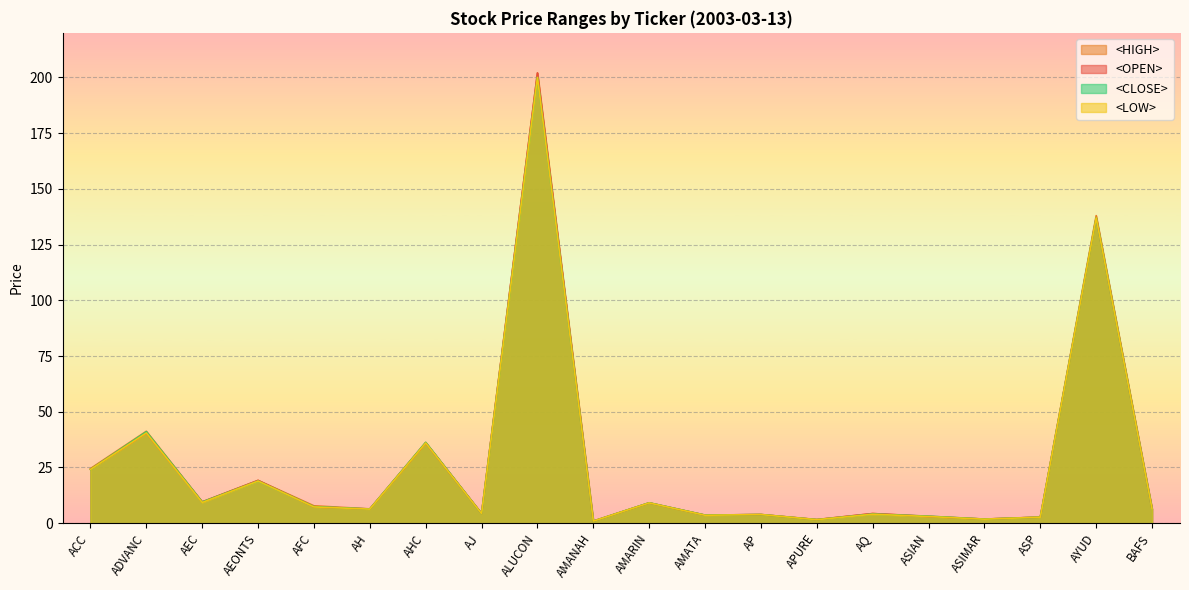

Rank the series by their average value, from highest to lowest.

<HIGH>, <OPEN>, <CLOSE>, <LOW>